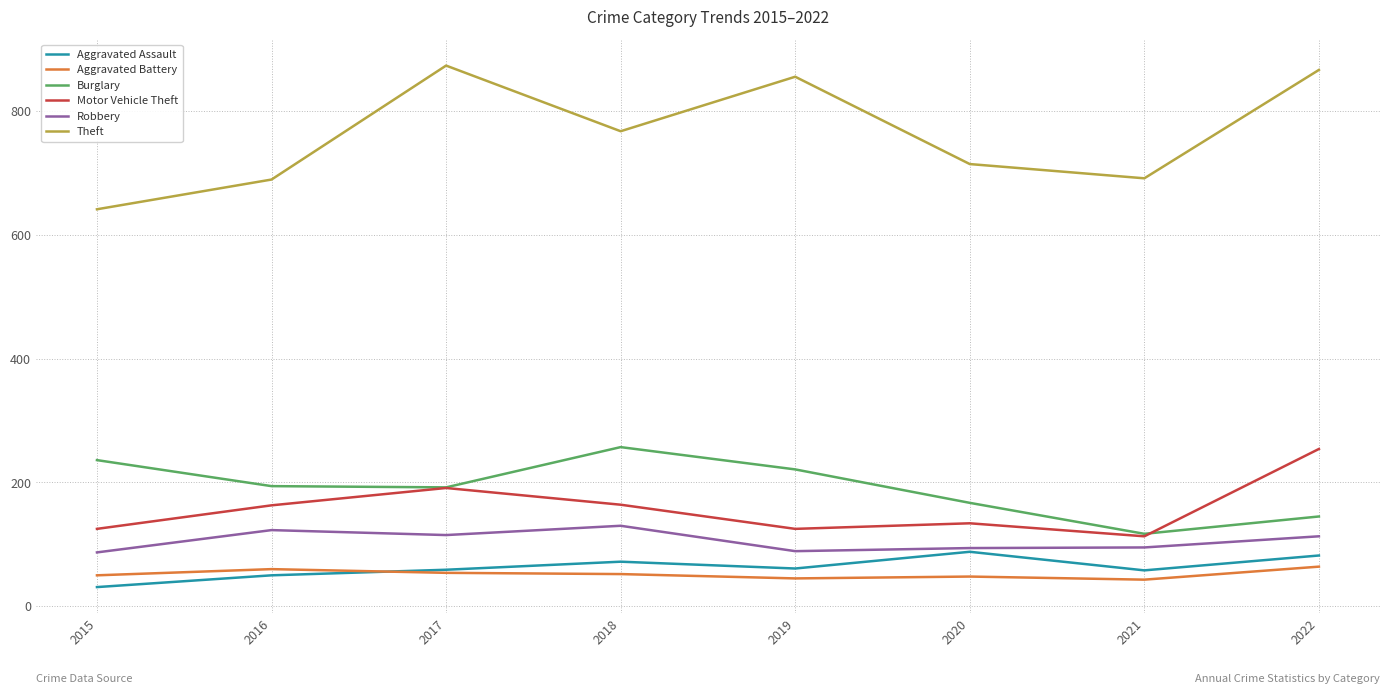

What is the greatest value displayed?

873